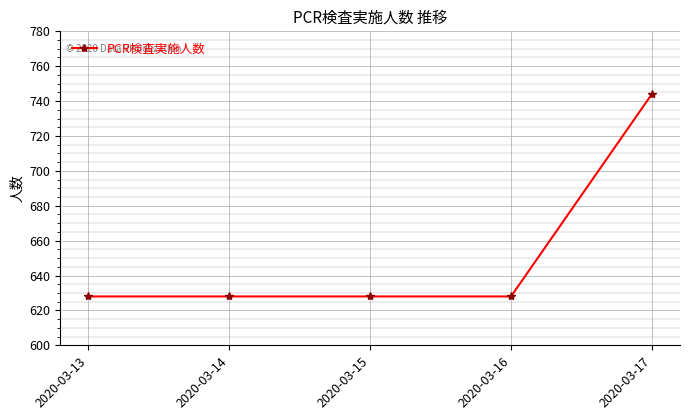

Does the chart have visible grid lines?

Yes